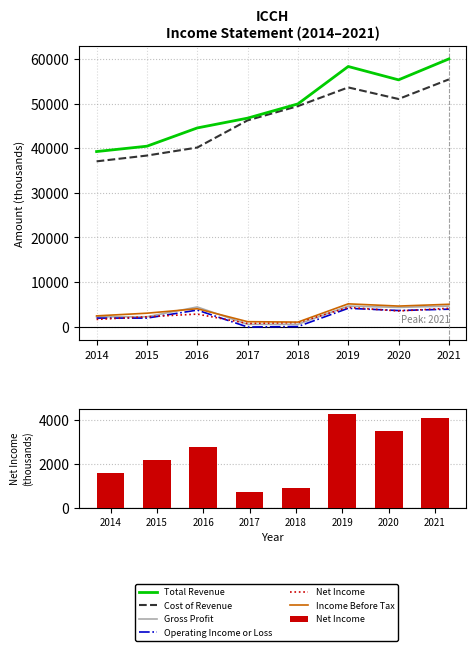

How many groups of bars are there?

8